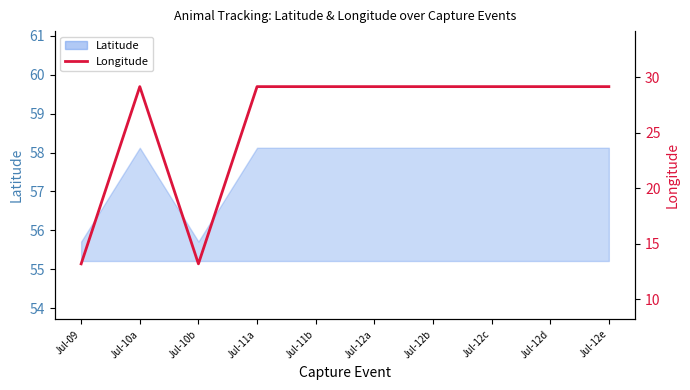

Which has a higher value, Jul-11a or Jul-12e?

Jul-11a